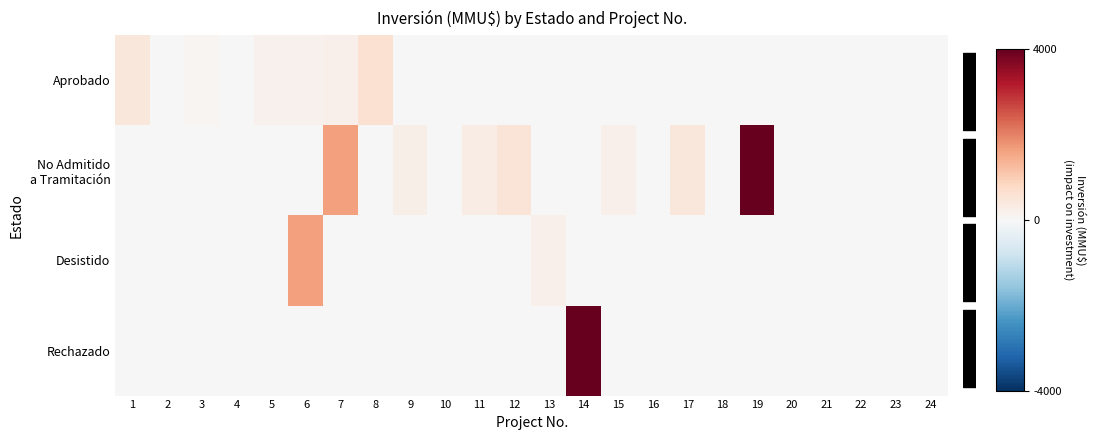

Which series has the largest total across all categories?

No Admitido a Tramitación